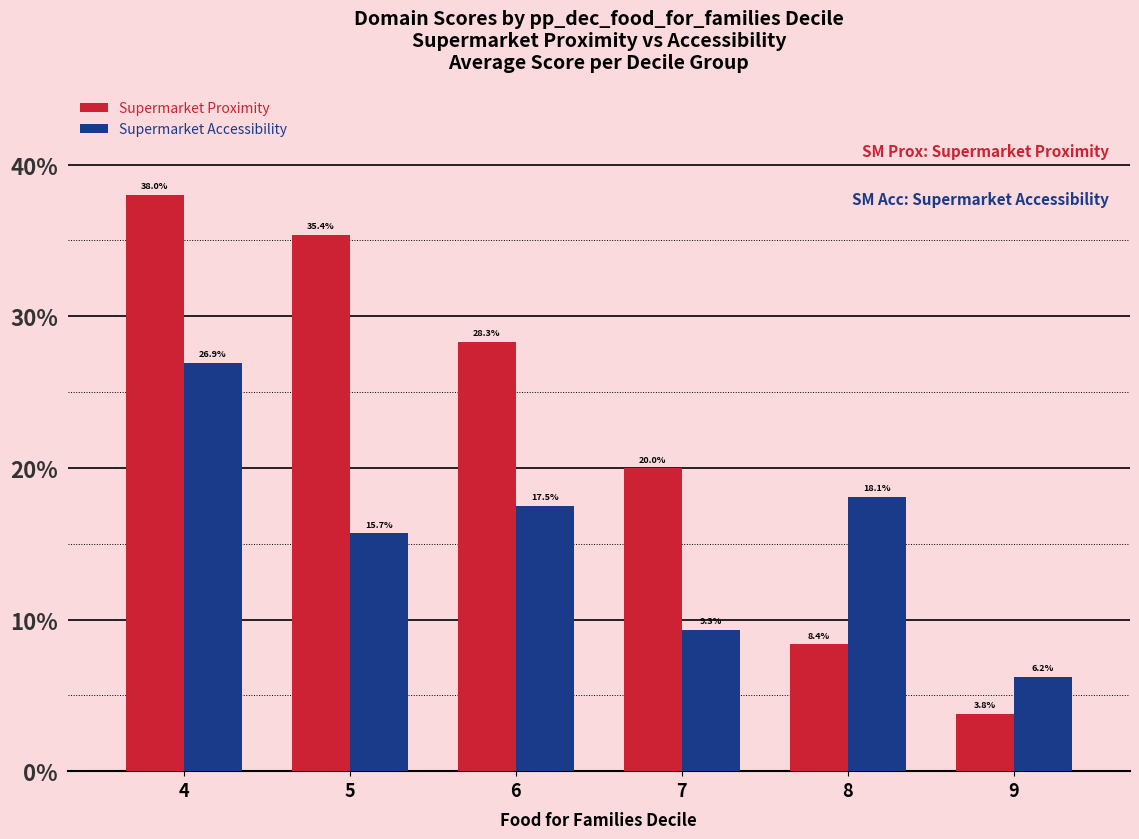

Which series changed the most between 4 and 6?

Supermarket Proximity